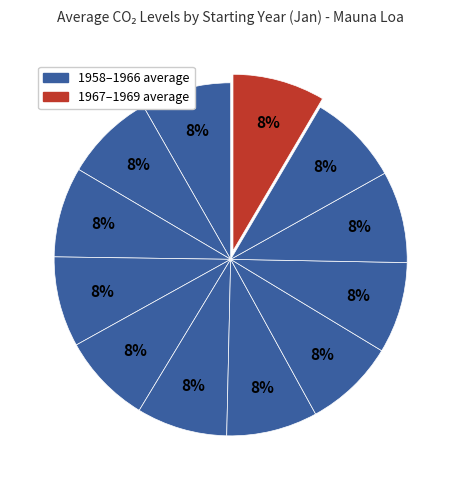

To the nearest percent, what is the average slice percentage?

8%